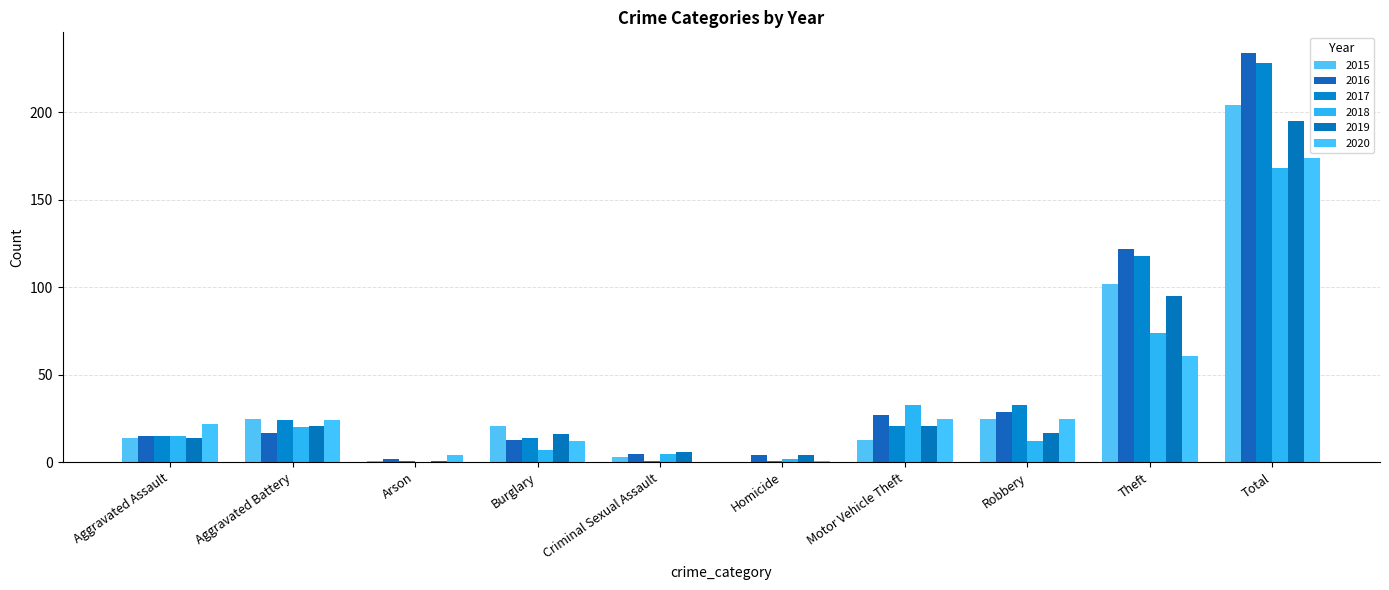

How many groups of bars are there?

10